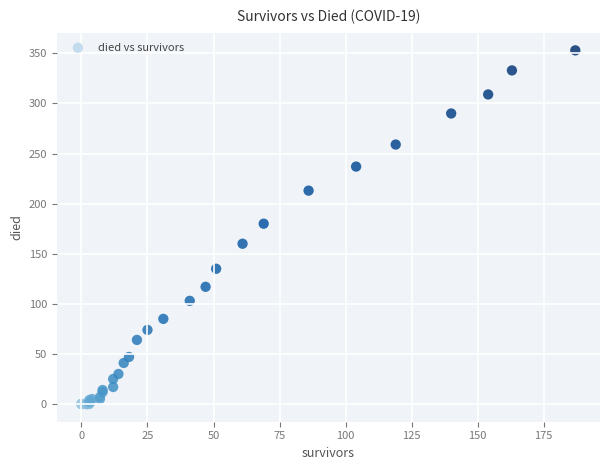

What Y value in the scatter plot is closest to 176?

180